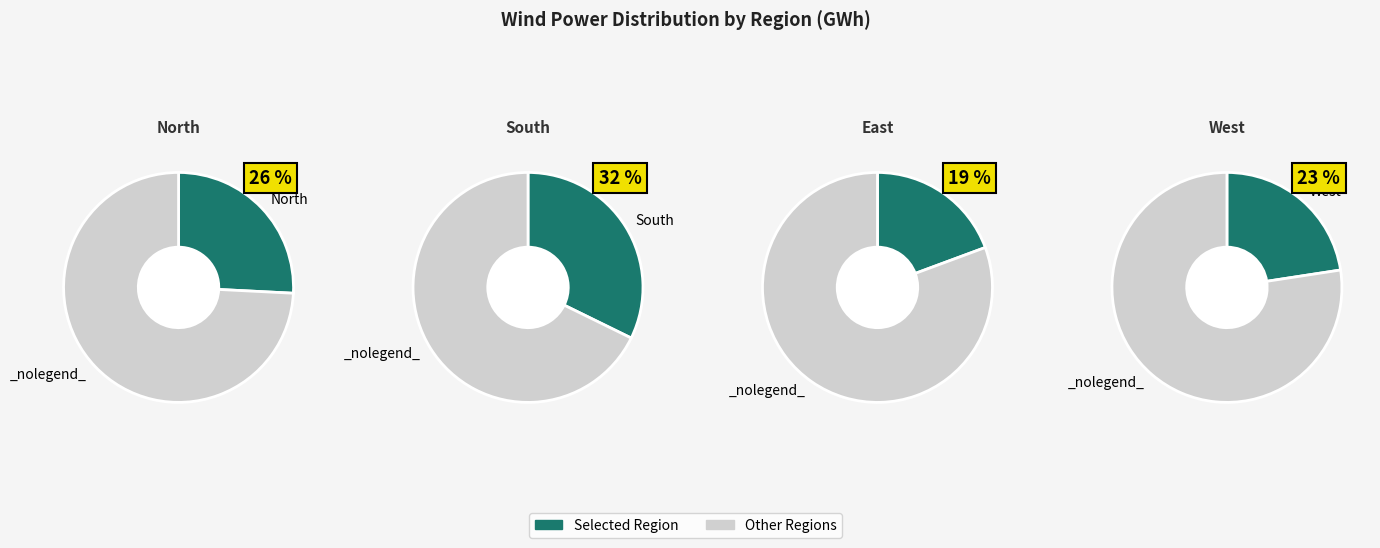

What percentage do East and West together represent?

41.9%